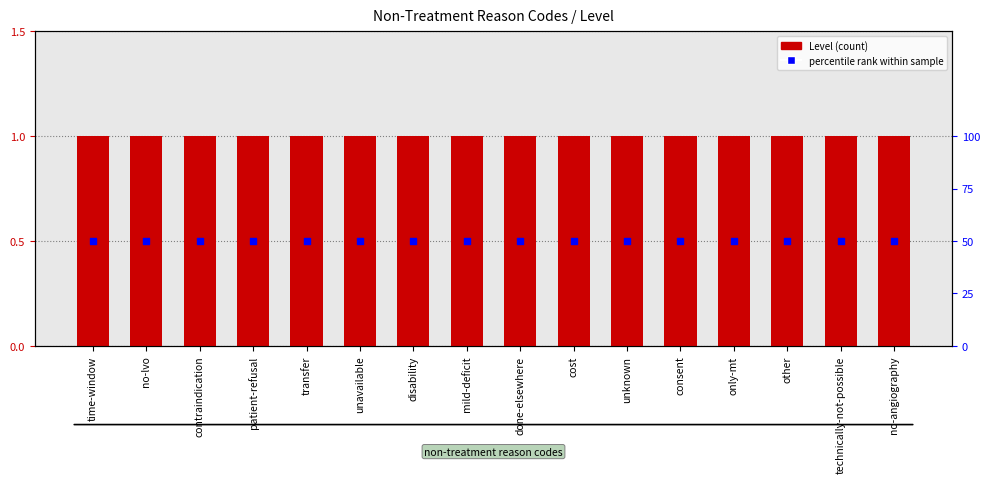

What is the total value across all series at consent?

51